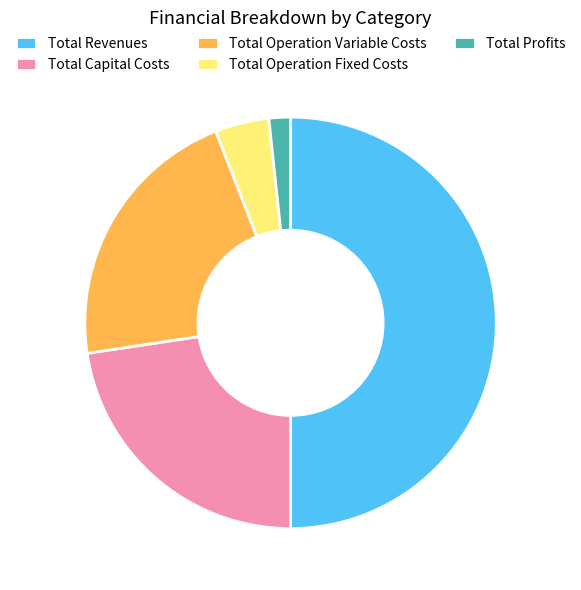

True or false: Total Profits accounts for 2% of the total.

True